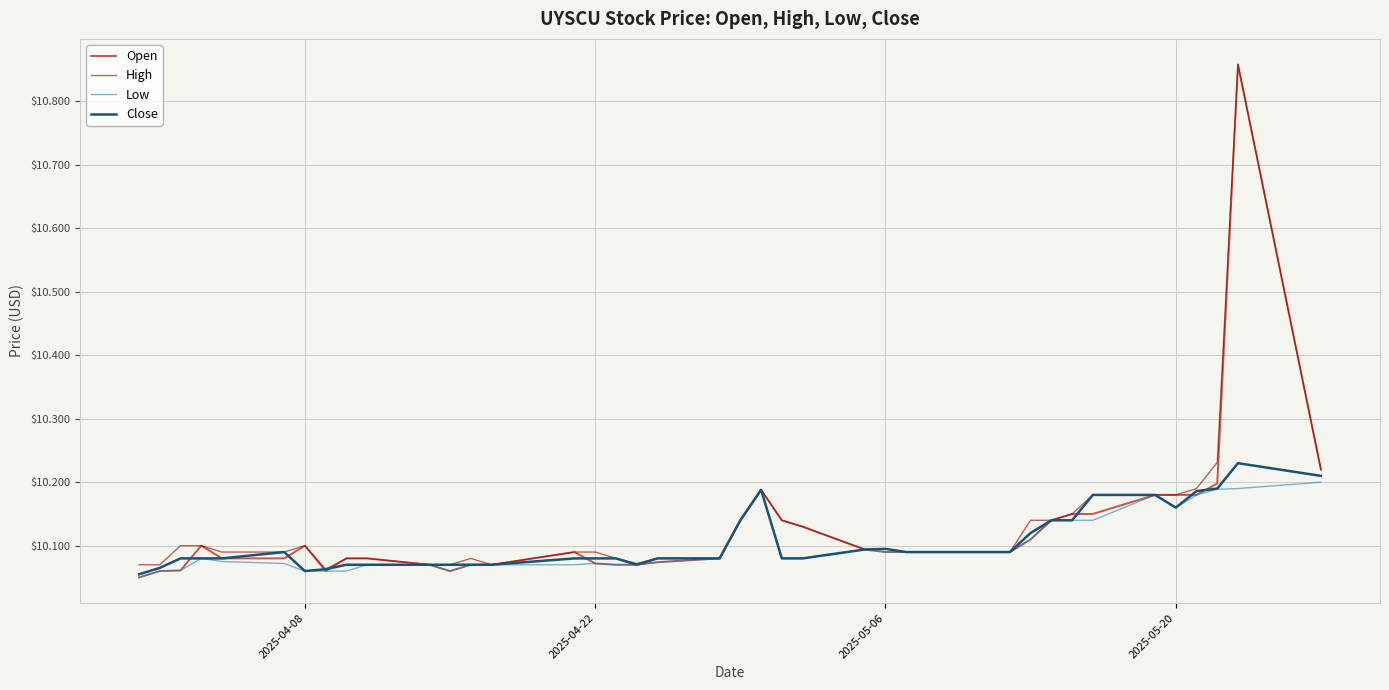

At how many categories does at least one series exceed 10?

40